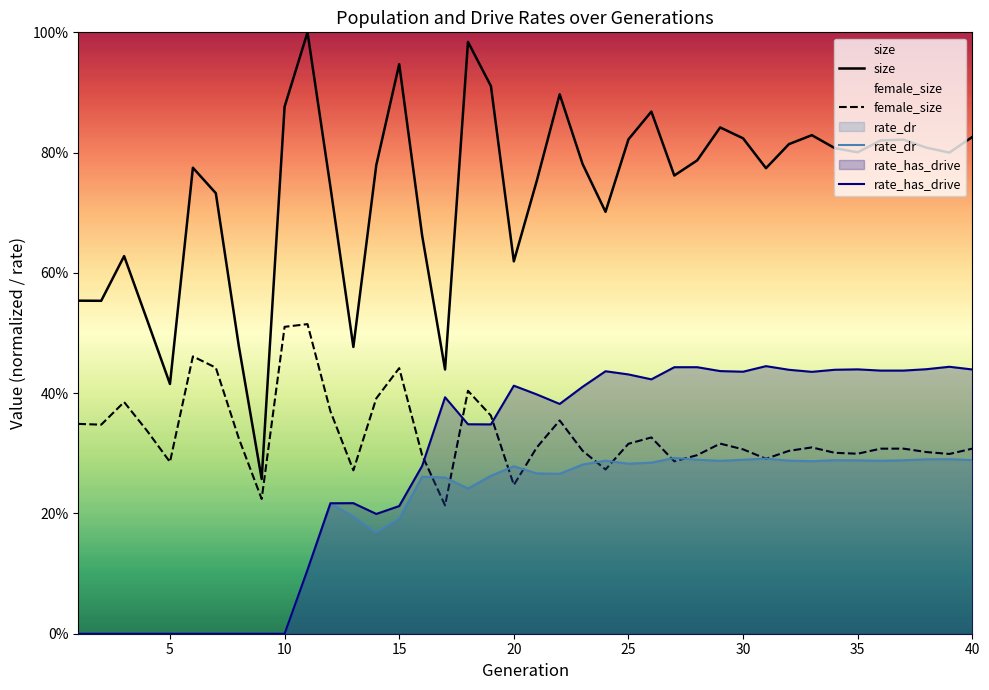

The value of size at 10 is 0.9. True or false?

False